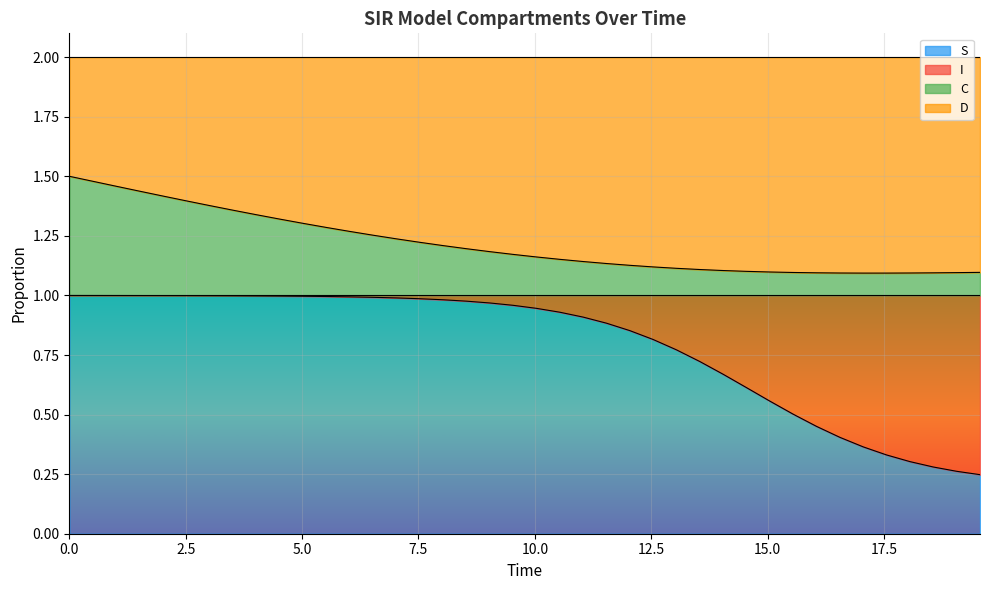

What is the value of the S point at the 35th from the left?

0.4